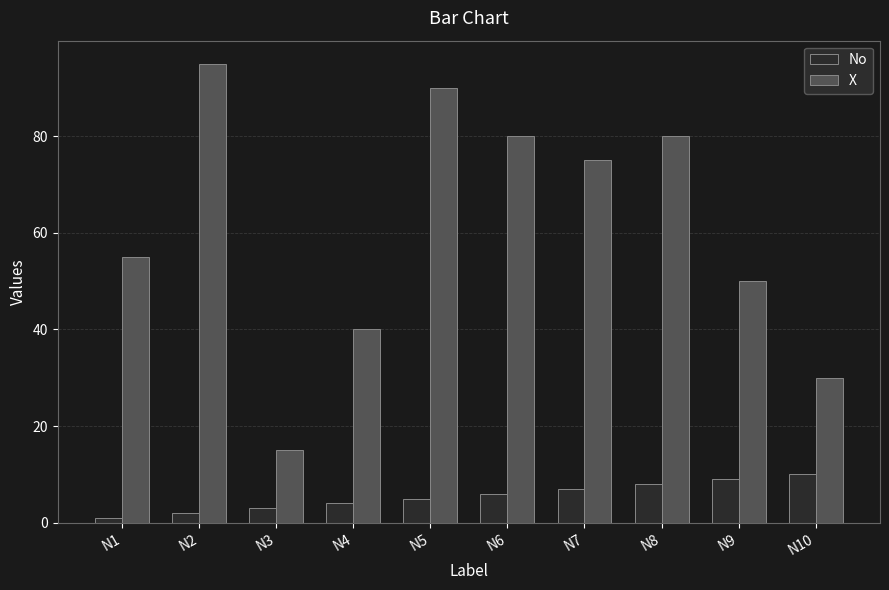

Are the bars horizontal?

No